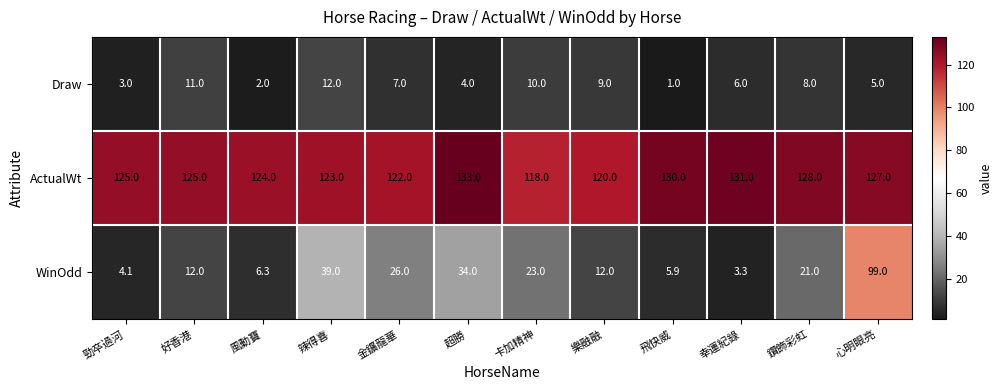

Which series has the largest range (max minus min)?

WinOdd